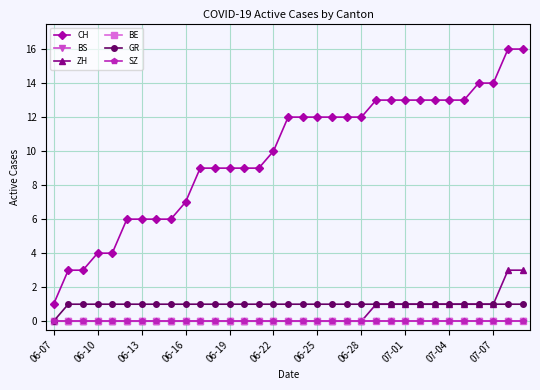

Is this an area chart (filled region under the line)?

No